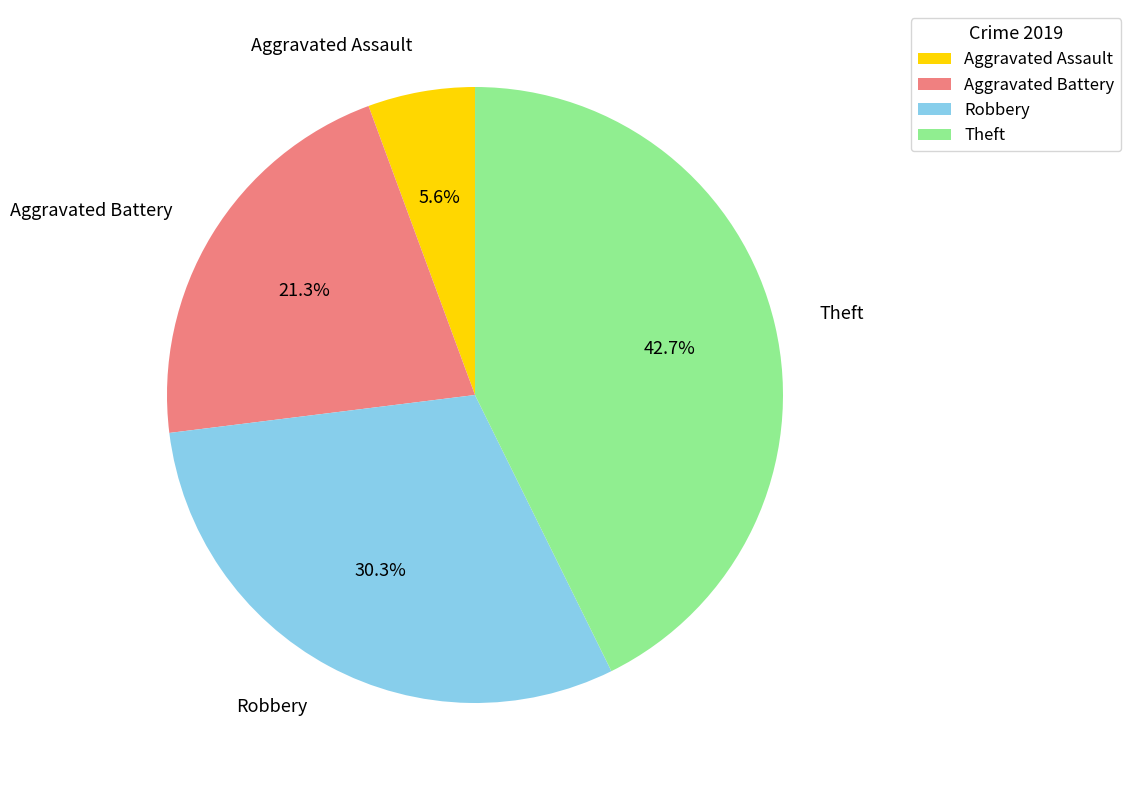

What is the largest slice in the pie chart?

Theft